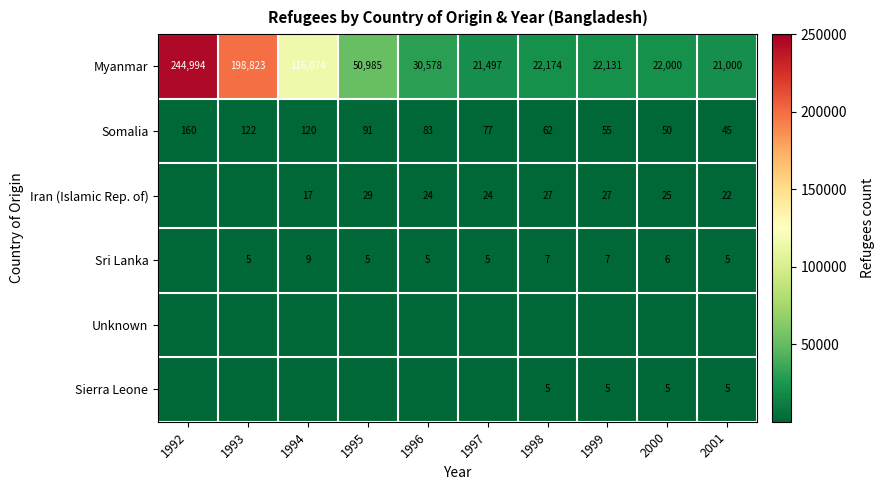

True or false: Iran (Islamic Rep. of) has a value of 25 at 2000.

True